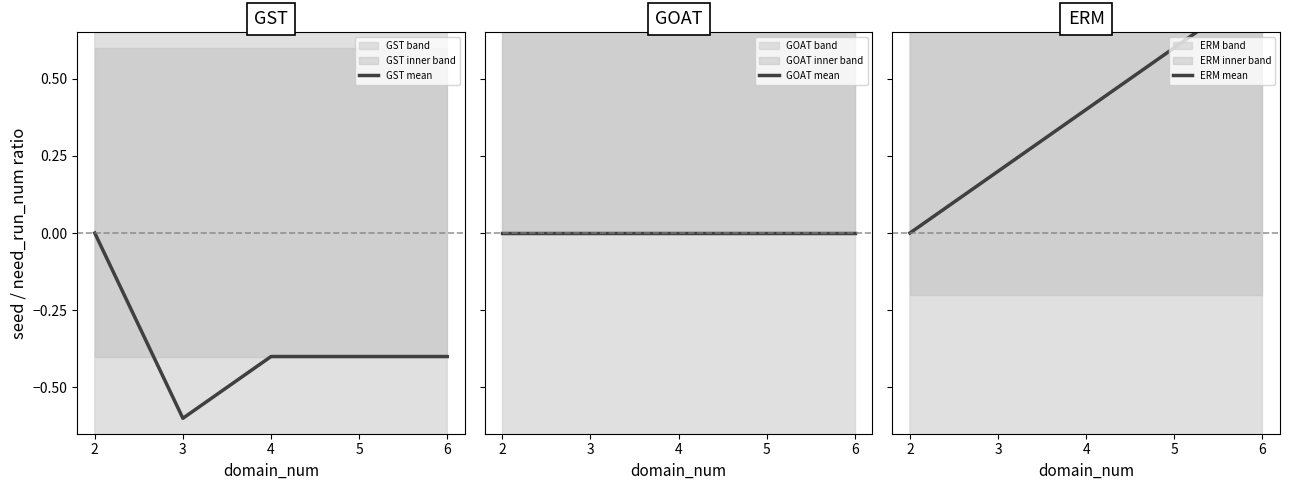

How many lines are shown in the chart?

3